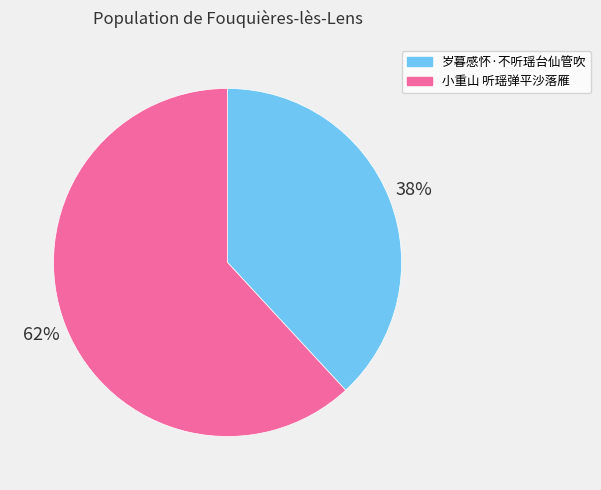

Which category has the smallest portion of the pie?

岁暮感怀·不听瑶台仙管吹